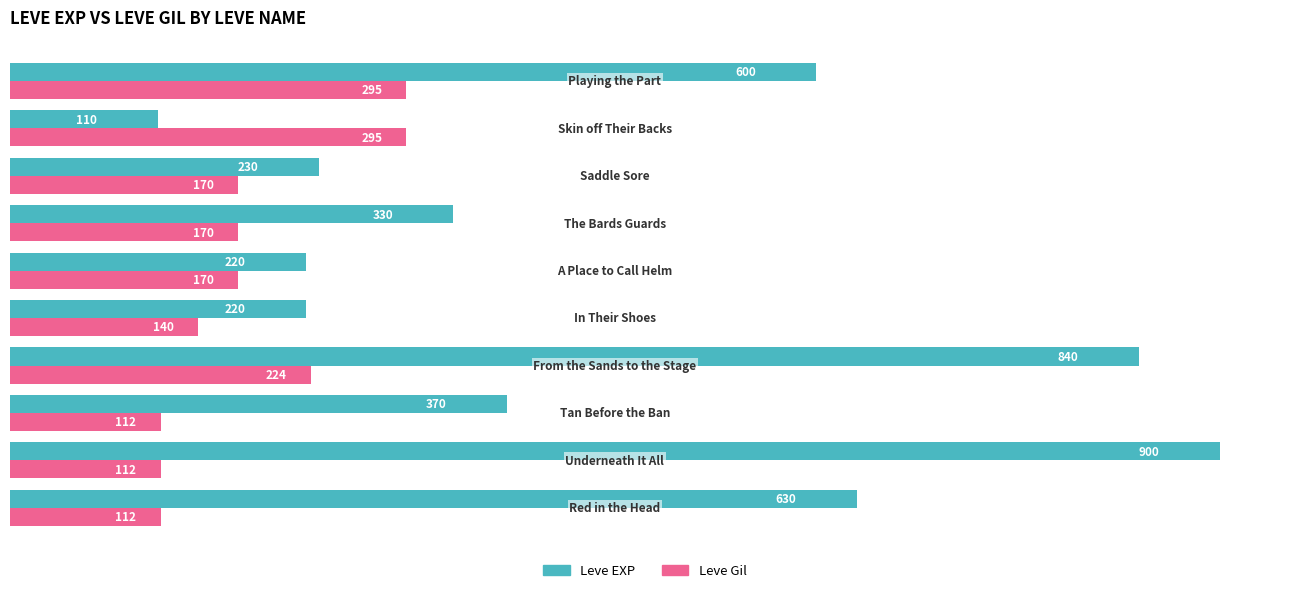

What are all the series names shown in the legend?

Leve EXP, Leve Gil